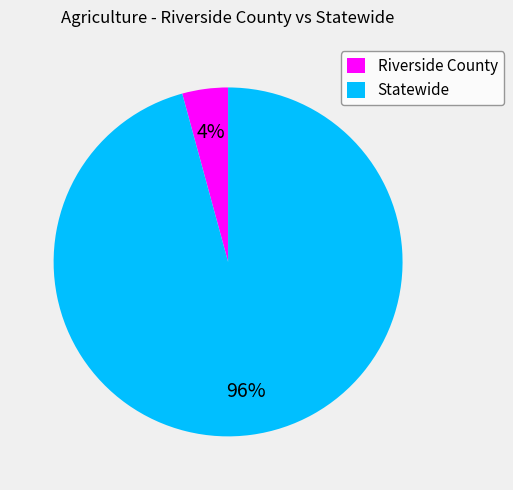

Rank the categories by value from lowest to highest.

Riverside County, Statewide